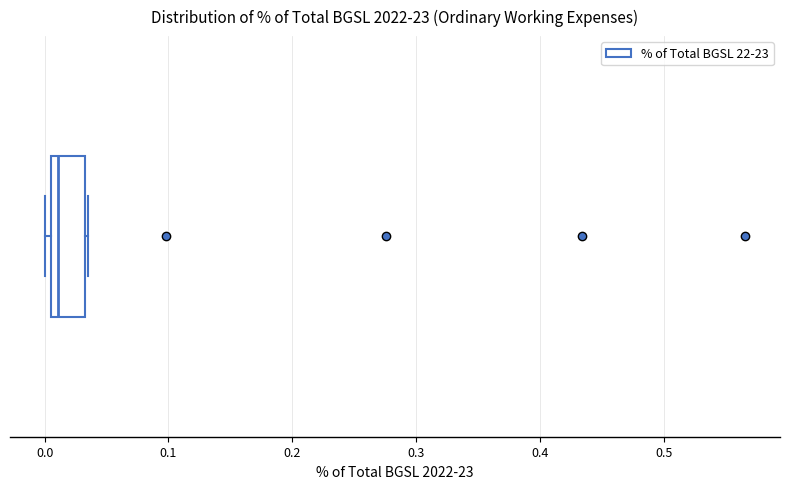

Where is the left edge of the box on the x-axis? The values are not printed on the chart, so give them approximately, as read against the axis.

0.00